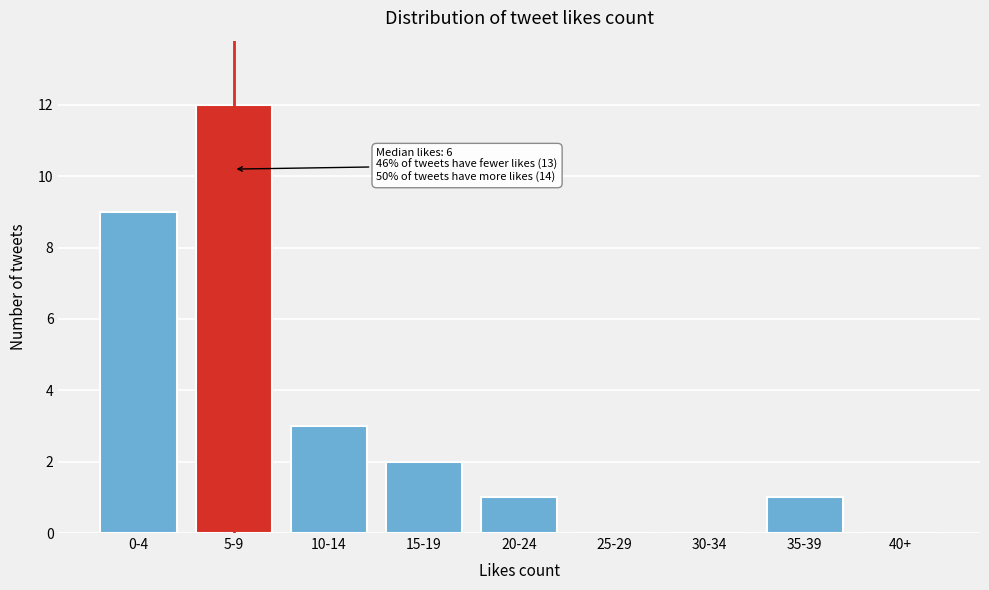

Reading right to left, transcribe all the data shown in this chart.

40+=0	35-39=1	30-34=0	25-29=0	20-24=1	15-19=2	10-14=3	5-9=12	0-4=9